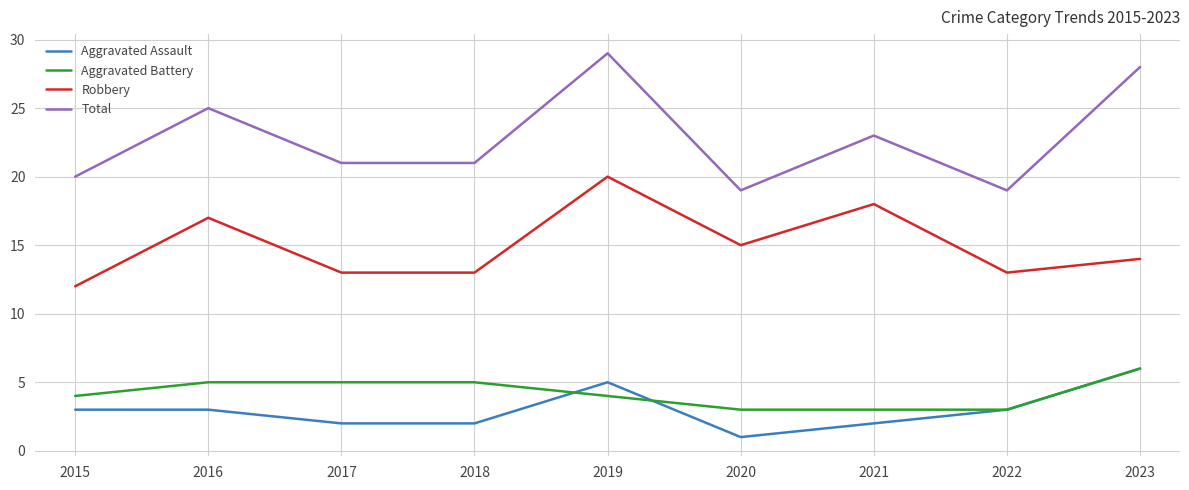

At which category is the sum across all series the highest?

2019